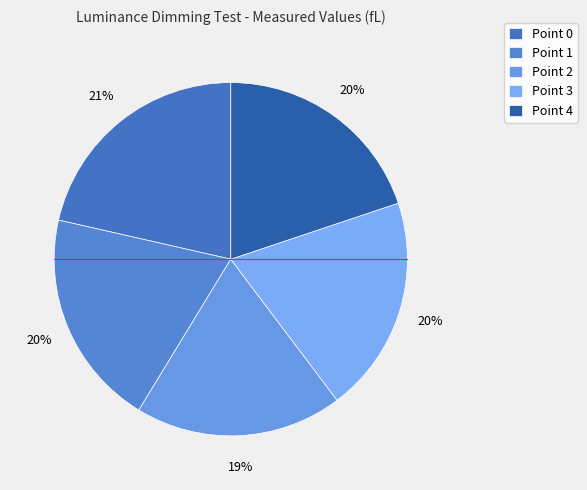

How many slices are in this pie chart?

5